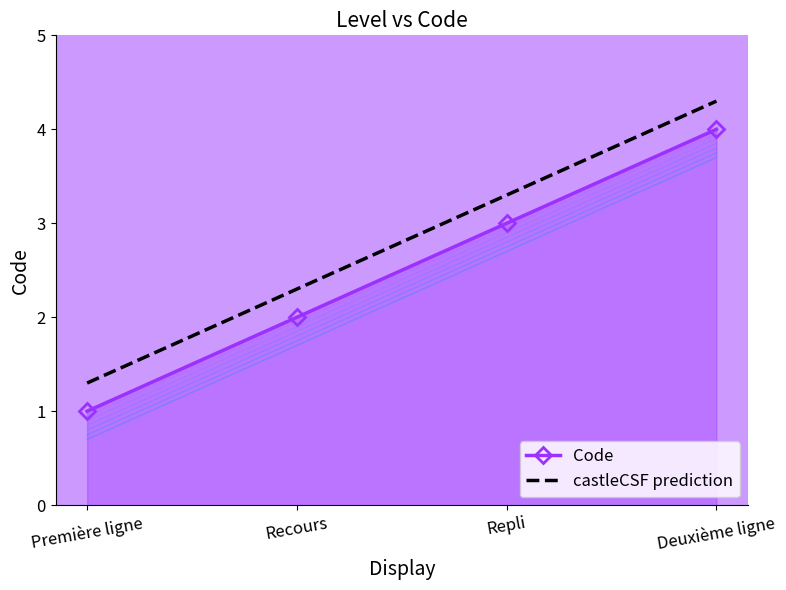

True or false: the data has more than 0 interior local peaks.

False